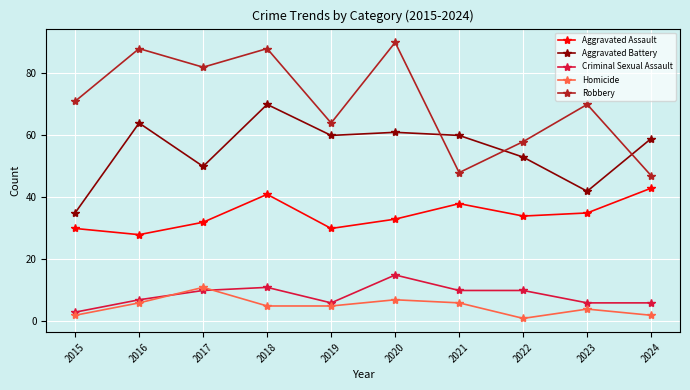

What is the approximate value of Aggravated Assault at 2023?

35